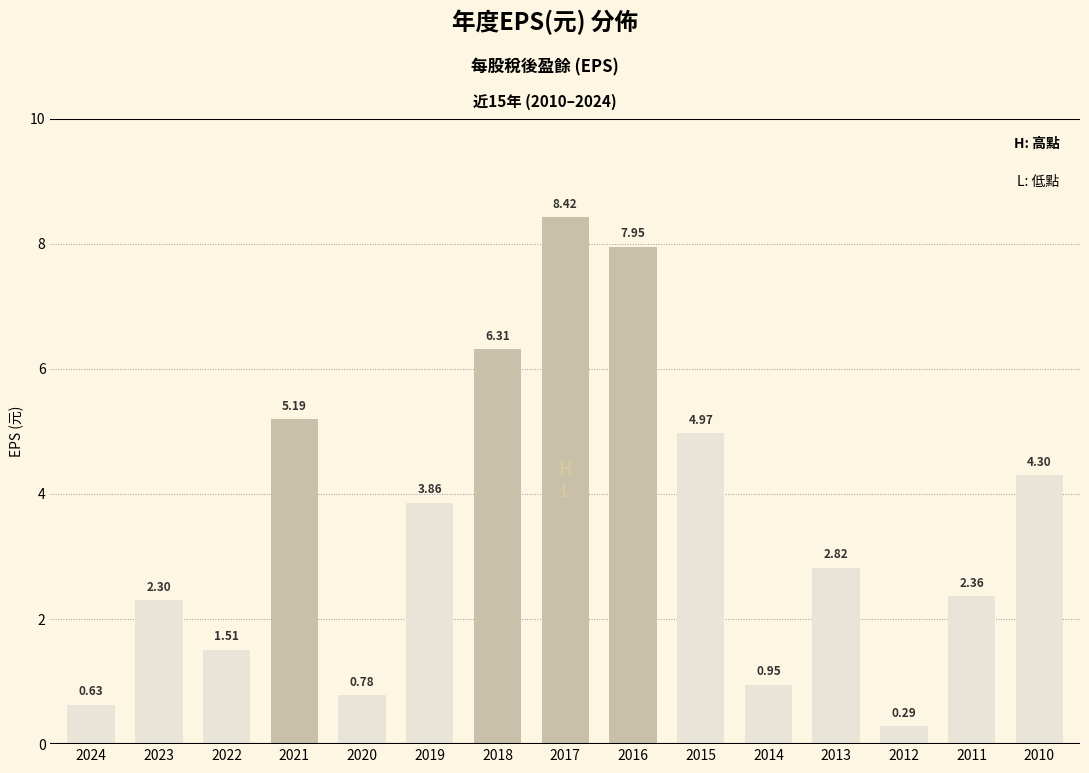

How many bars are there in total?

15